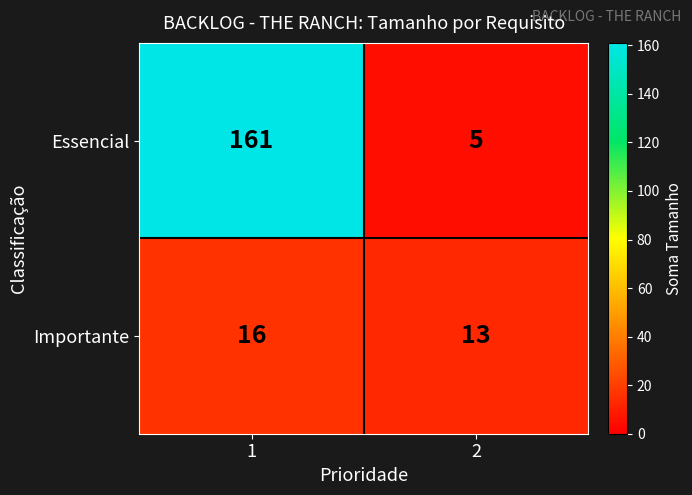

Which series changed the most between 1 and 2?

Essencial